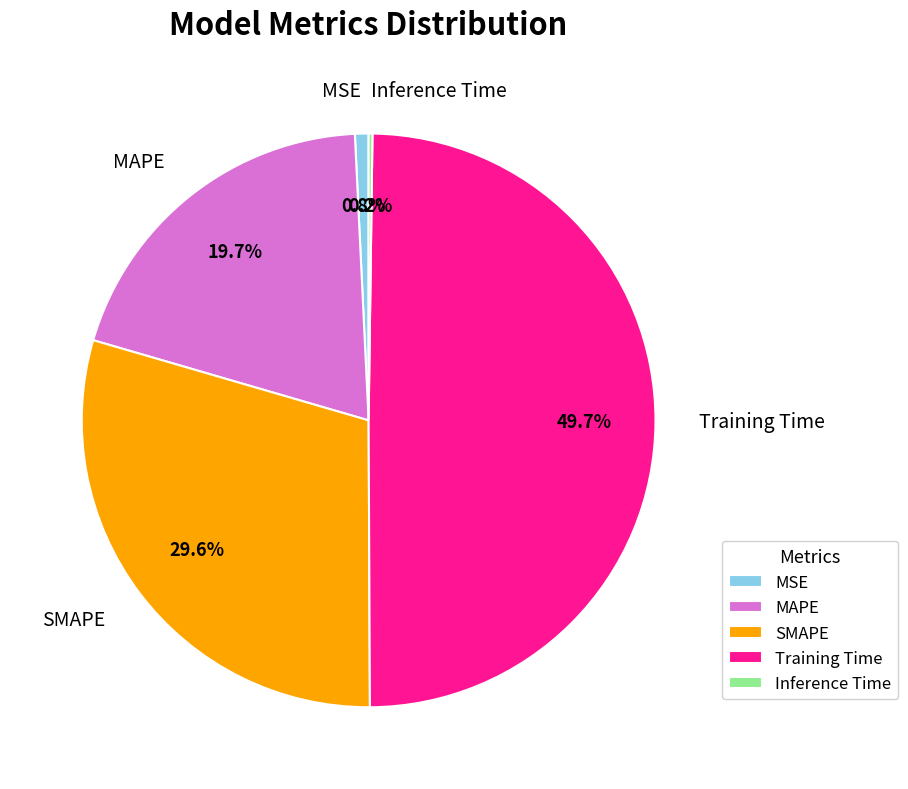

Combined, do MAPE and SMAPE account for over 50%?

No